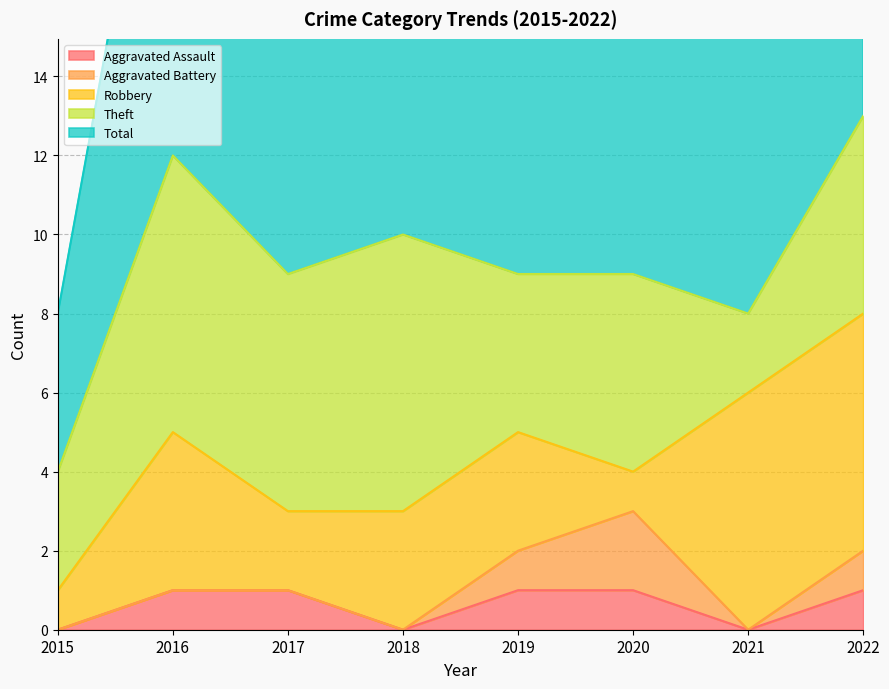

Does the chart display data point markers on the line(s)?

No